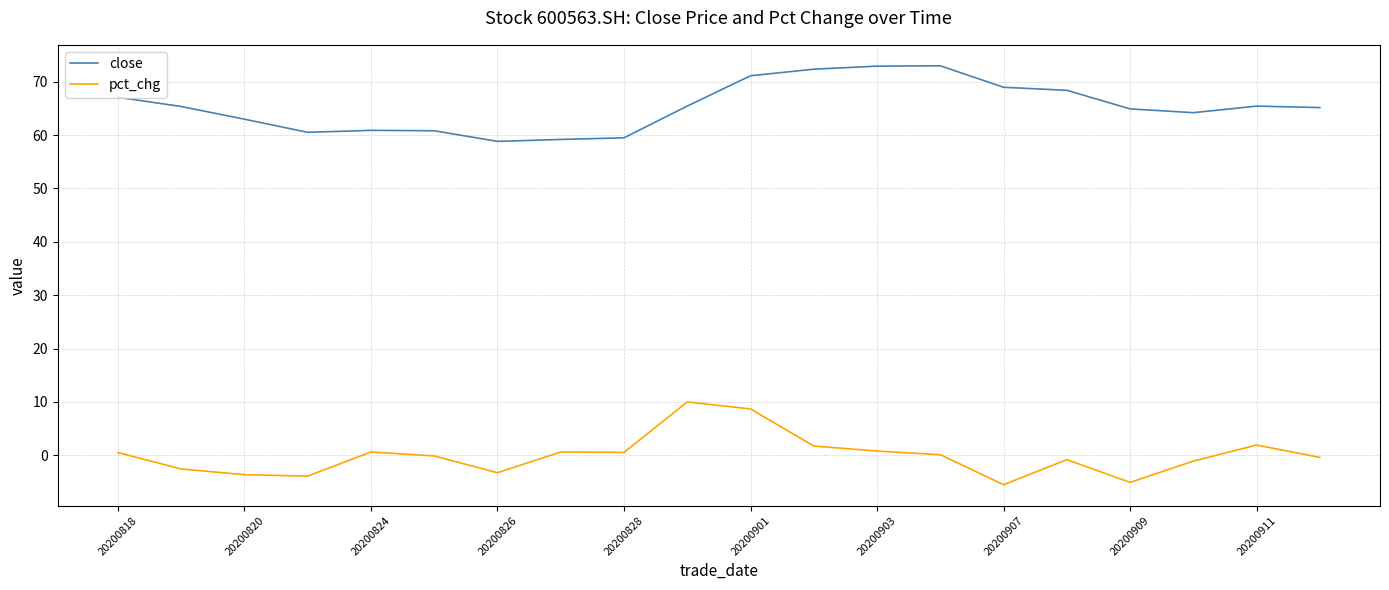

List the series in order of their overall mean, lowest first.

pct_chg, close